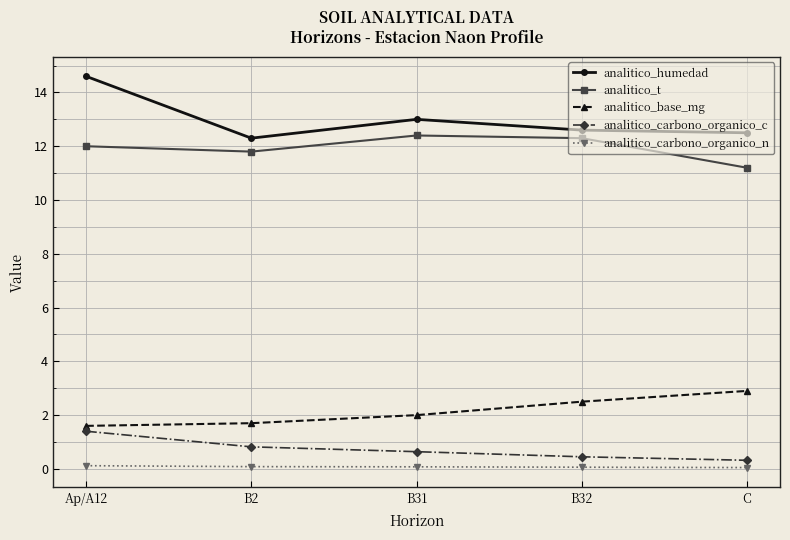

Which series has the widest spread of values?

analitico_humedad